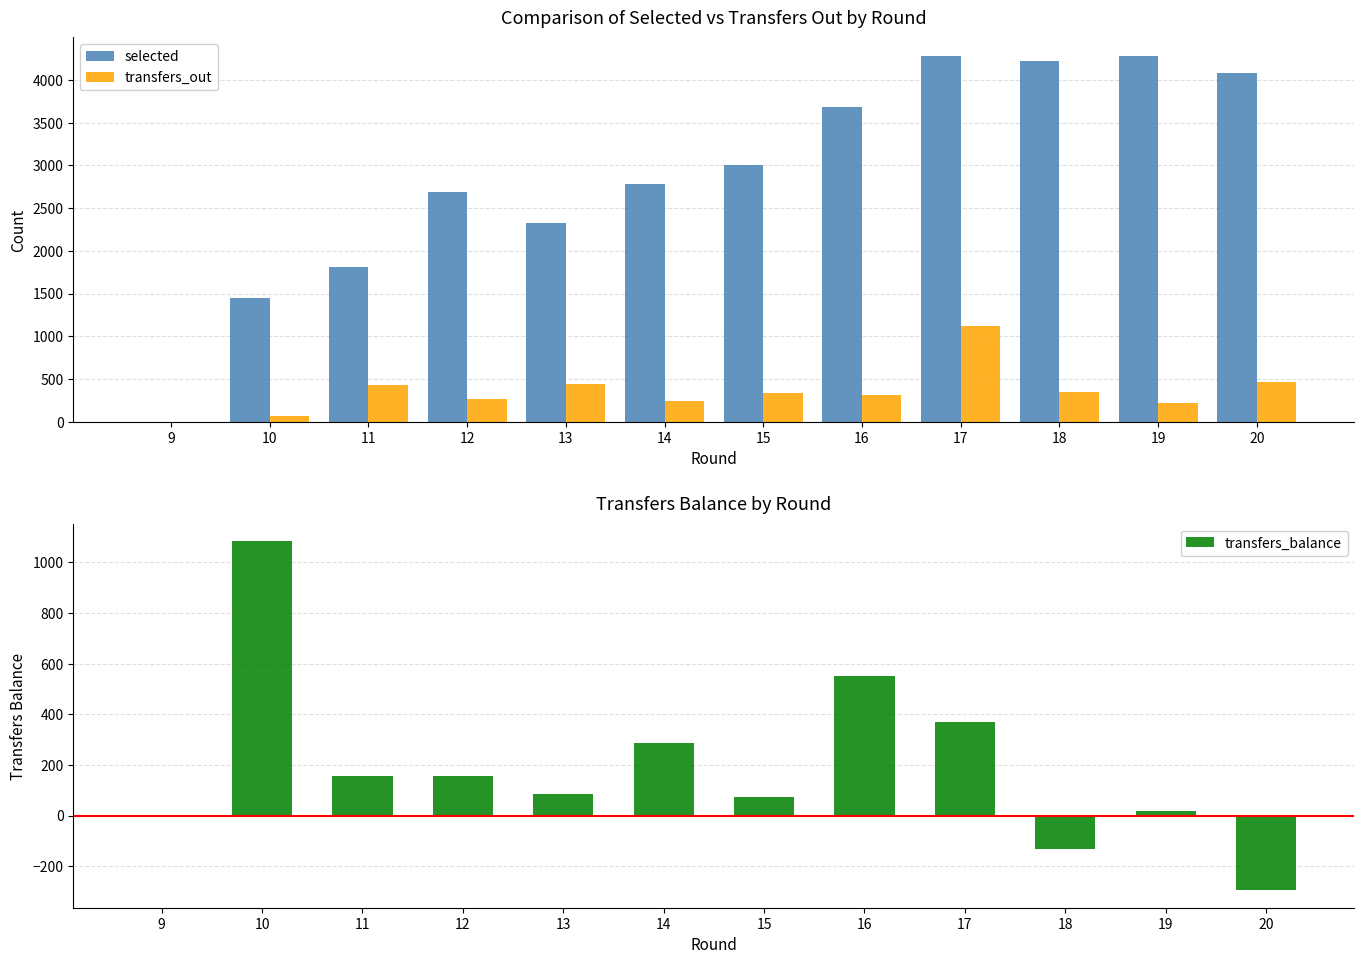

Is the value of selected at 16 greater than the value of transfers_balance at 19?

Yes